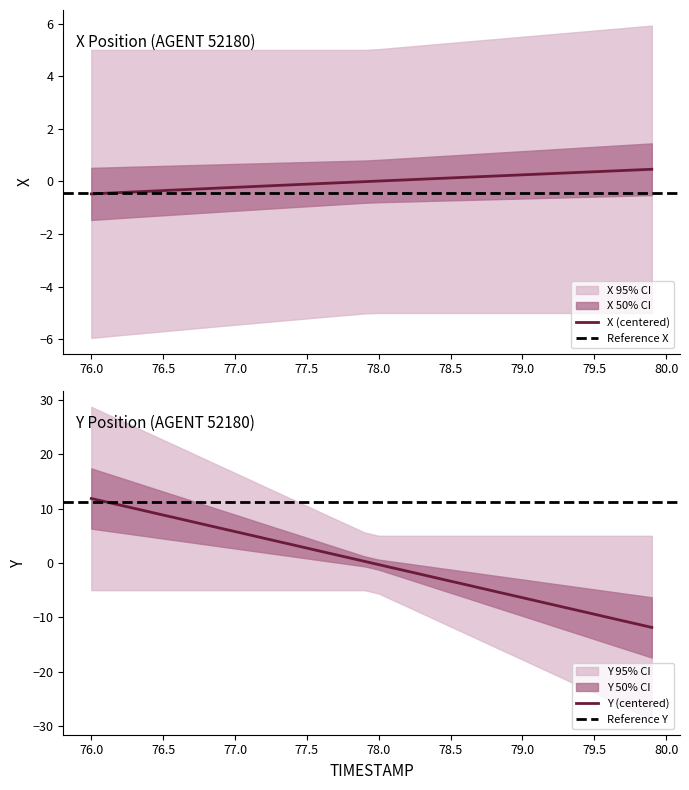

What is the lowest value of the Y (centered) series?

-11.8